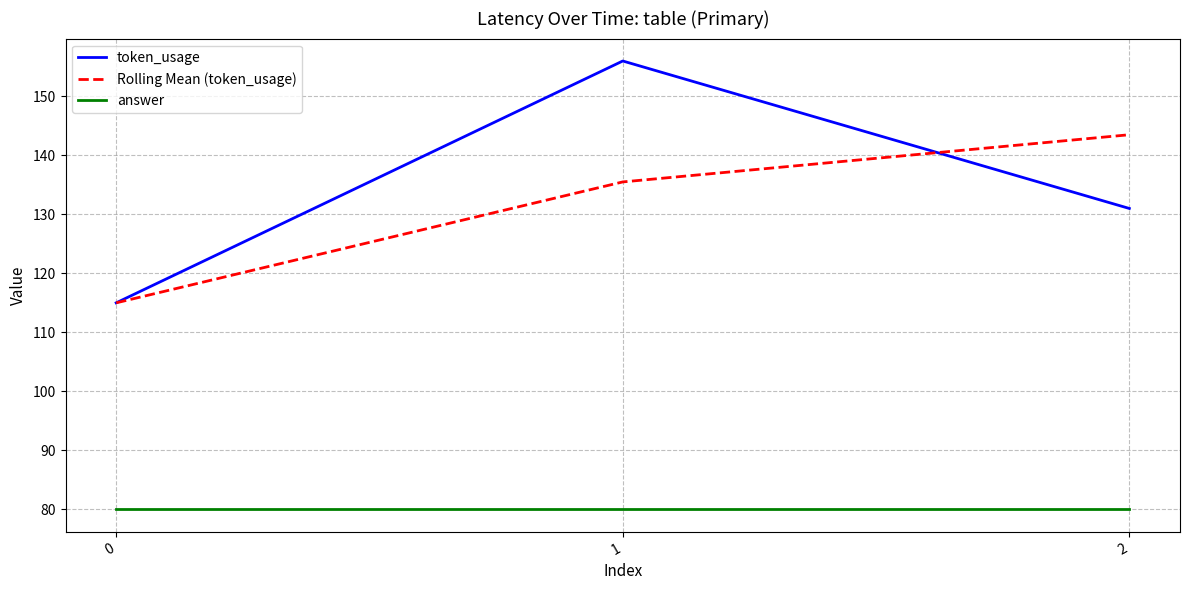

At 1, list the series in order from smallest to largest.

answer, Rolling Mean (token_usage), token_usage